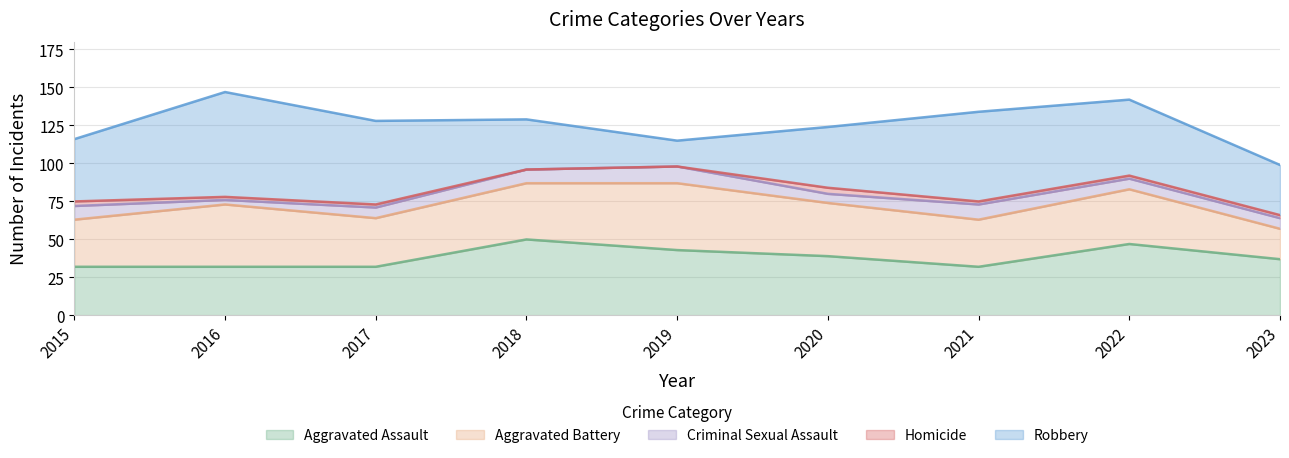

What are all the series names shown in the legend?

Aggravated Assault, Aggravated Battery, Criminal Sexual Assault, Homicide, Robbery